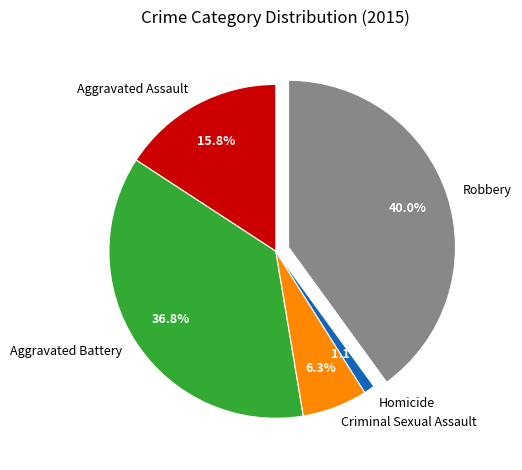

Which category has the biggest portion of the pie?

Robbery